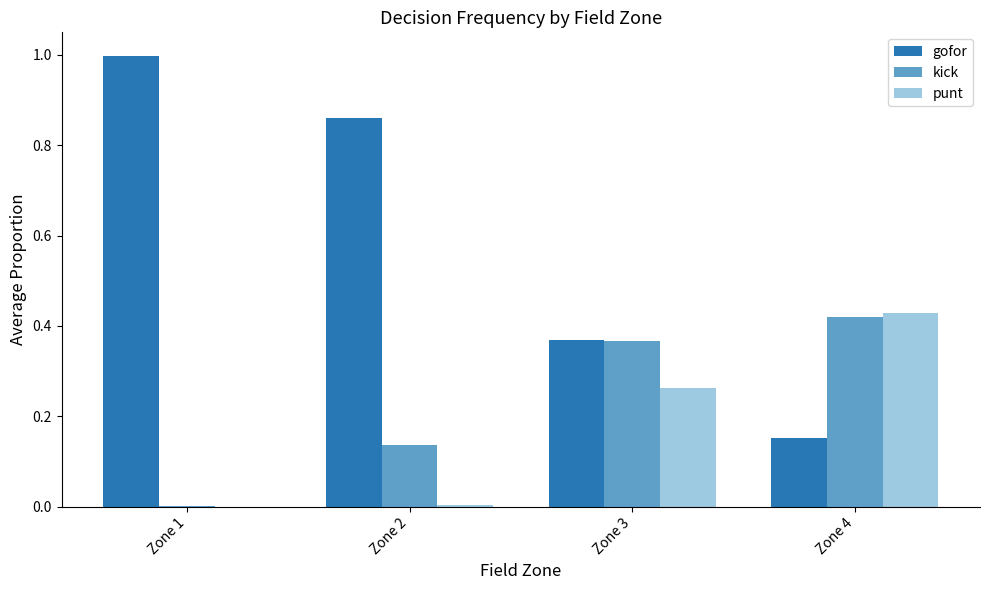

What is the sum of all punt values?

0.7